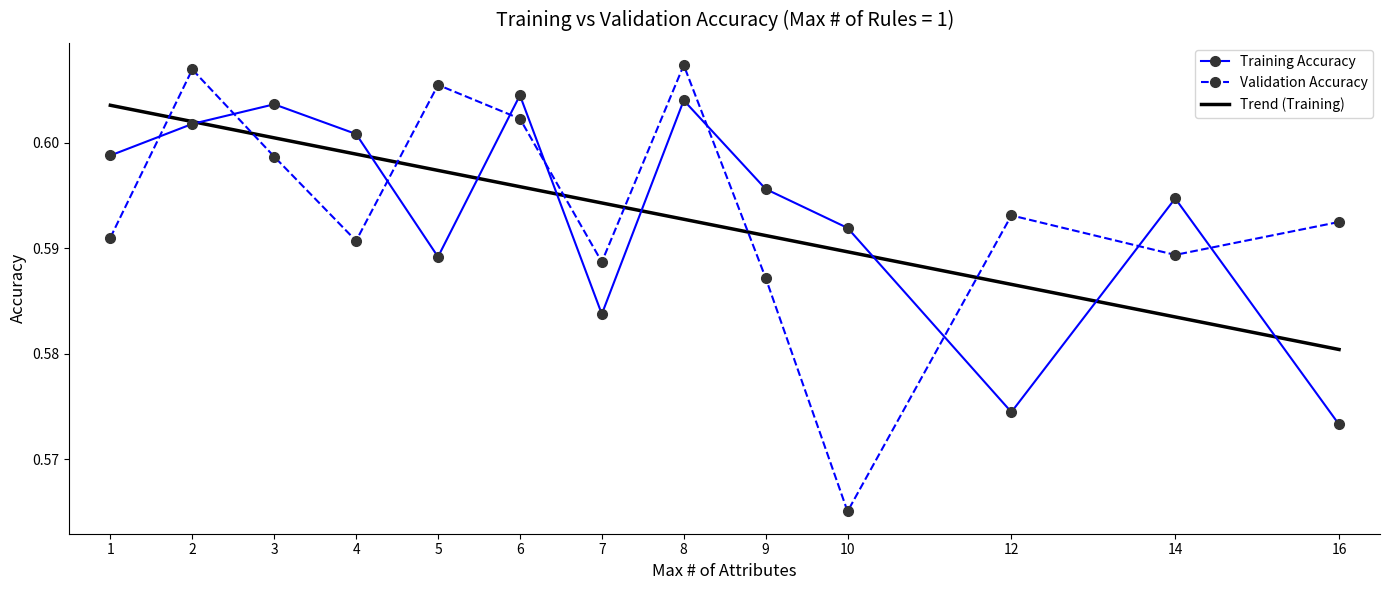

Count the number of data series in this chart.

2